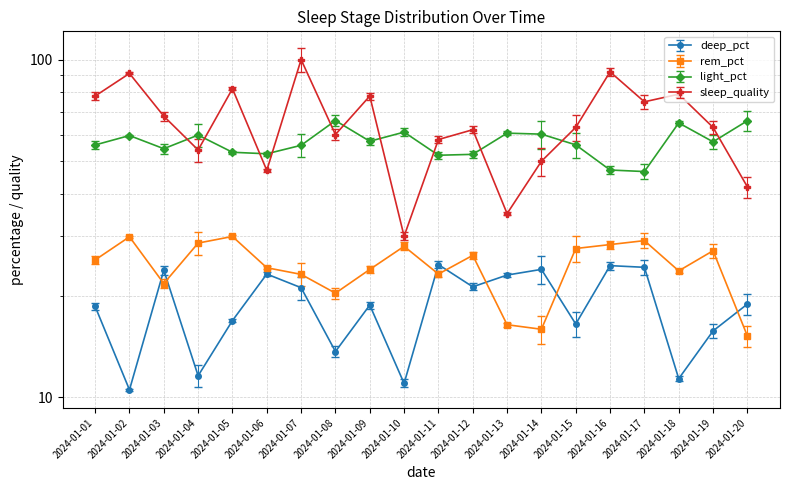

At which label is deep_pct closest to 17?

2024-01-05